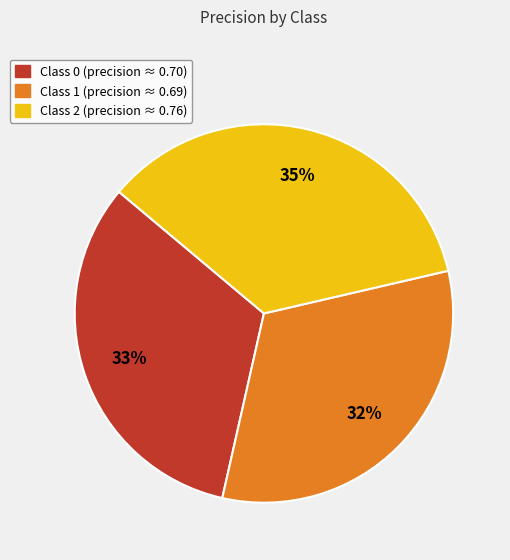

To the nearest percent, what is the average slice percentage?

33%